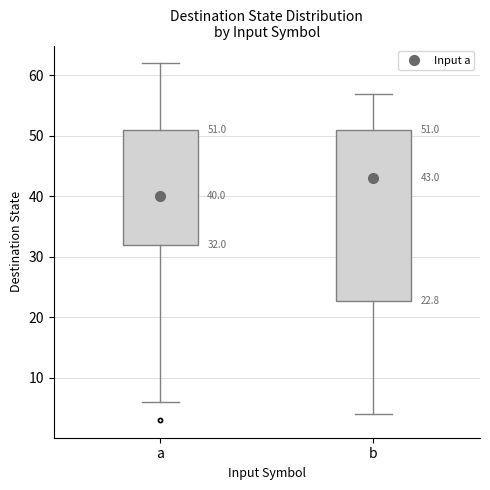

Comparing the boxes themselves (not the whiskers), which one is the tallest?

b